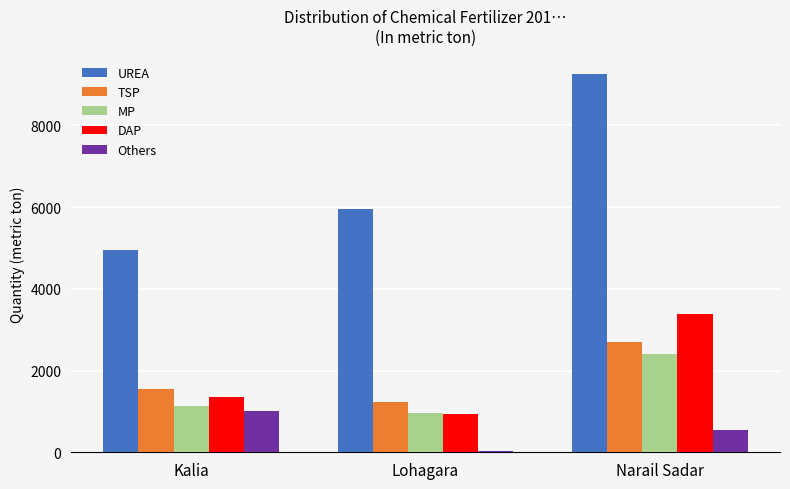

At which label is MP closest to 1682?

Kalia